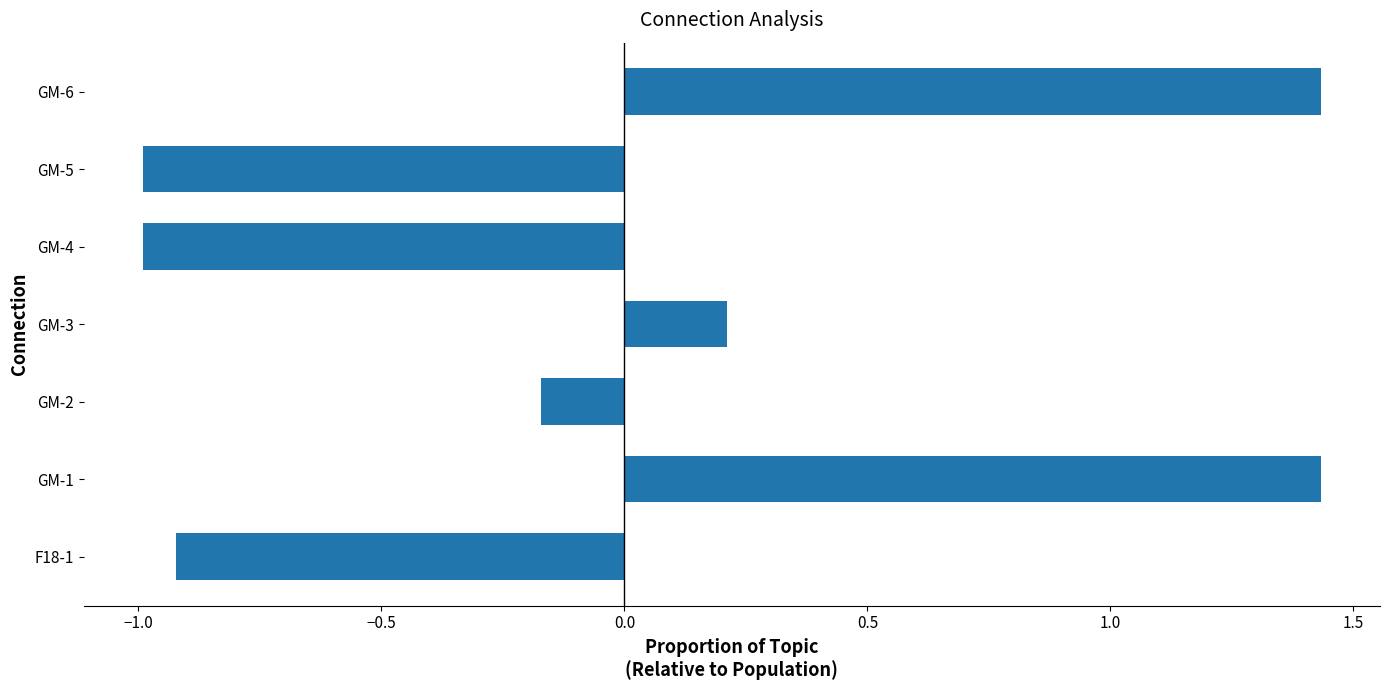

The value at GM-4 is -1.4. True or false?

False